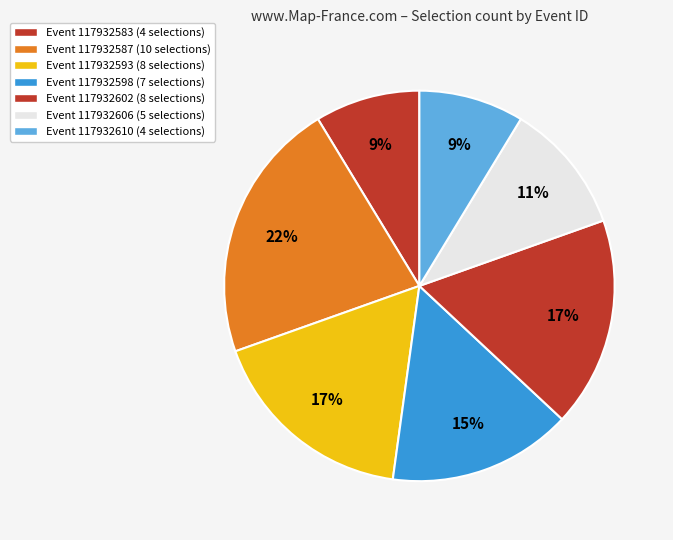

How many segments does this pie chart have?

7